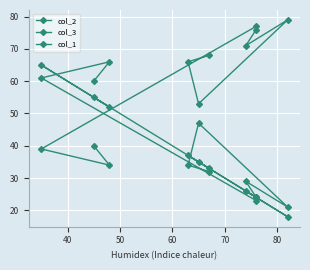

What is the average value of the col_3 series?

40